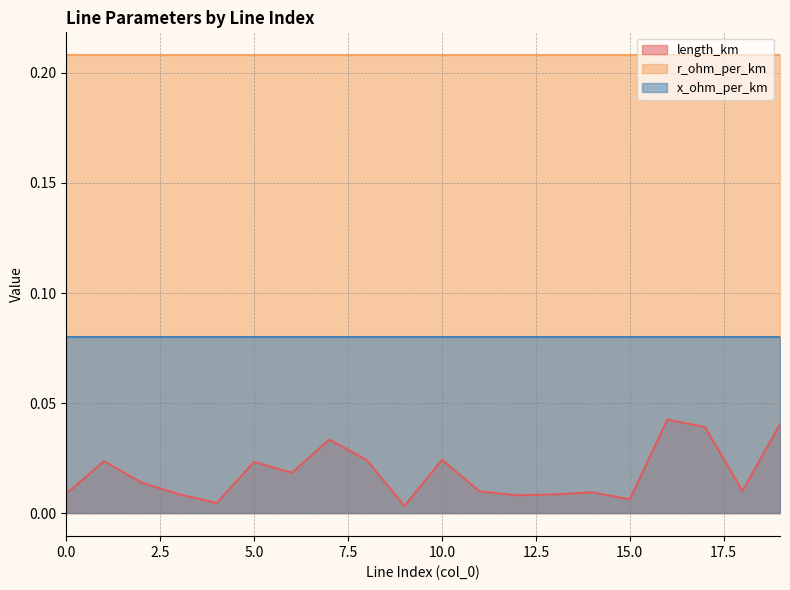

What is the value of the x_ohm_per_km point at the 3rd from the left?

0.1